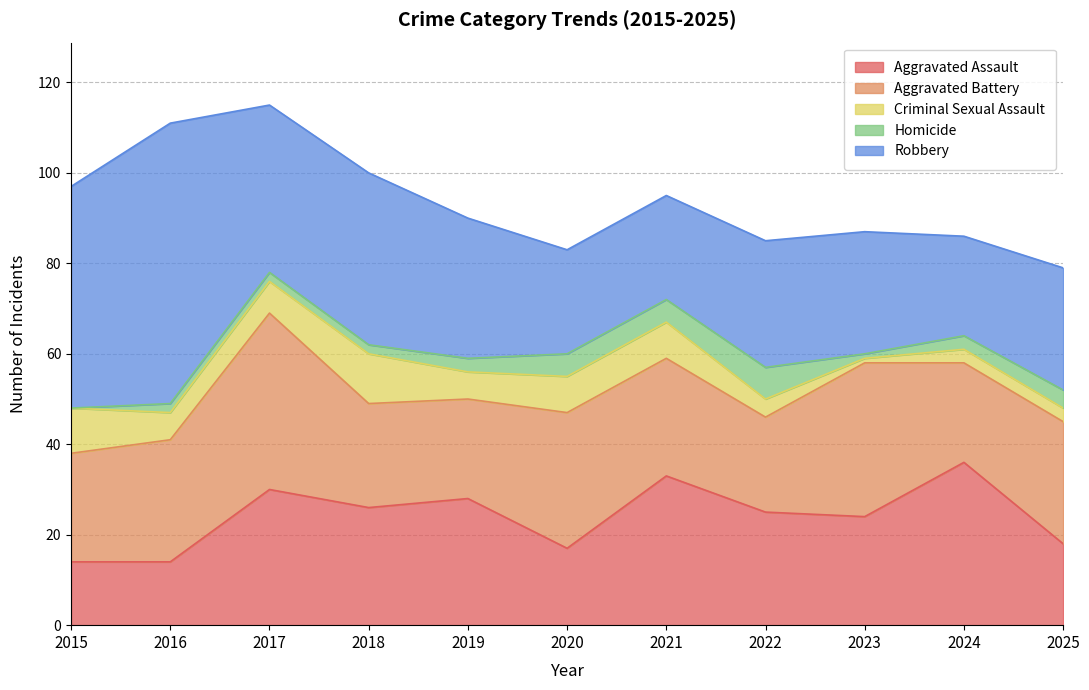

Rank the categories by Aggravated Assault value from highest to lowest.

2024, 2021, 2017, 2019, 2018, 2022, 2023, 2025, 2020, 2015, 2016